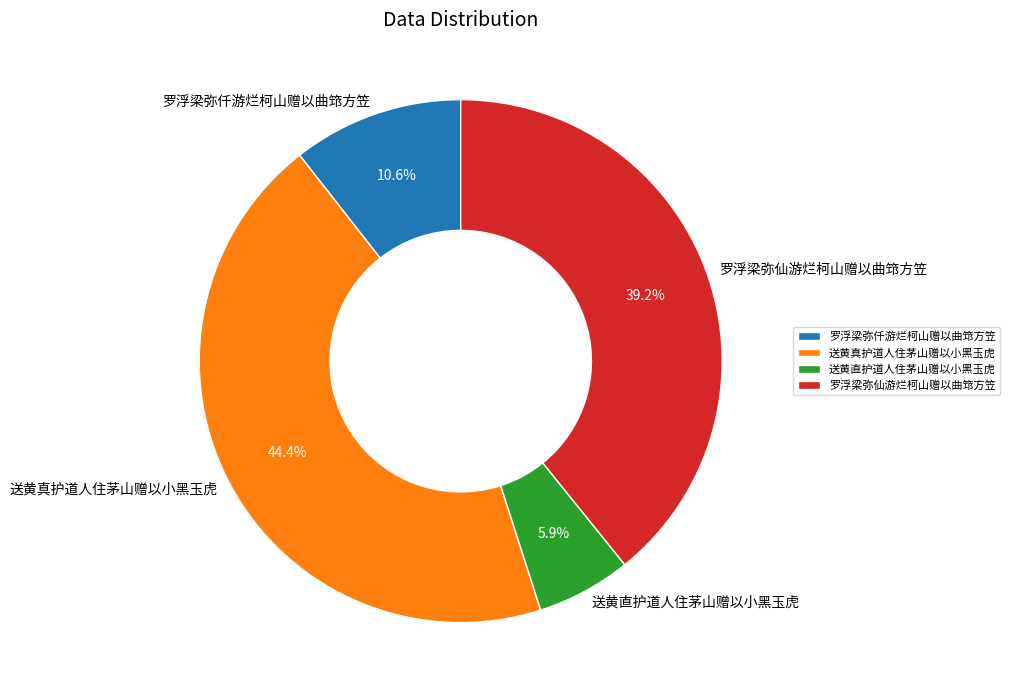

The 送黄真护道人住茅山赠以小黑玉虎 slice represents 44% of the pie. True or false?

True